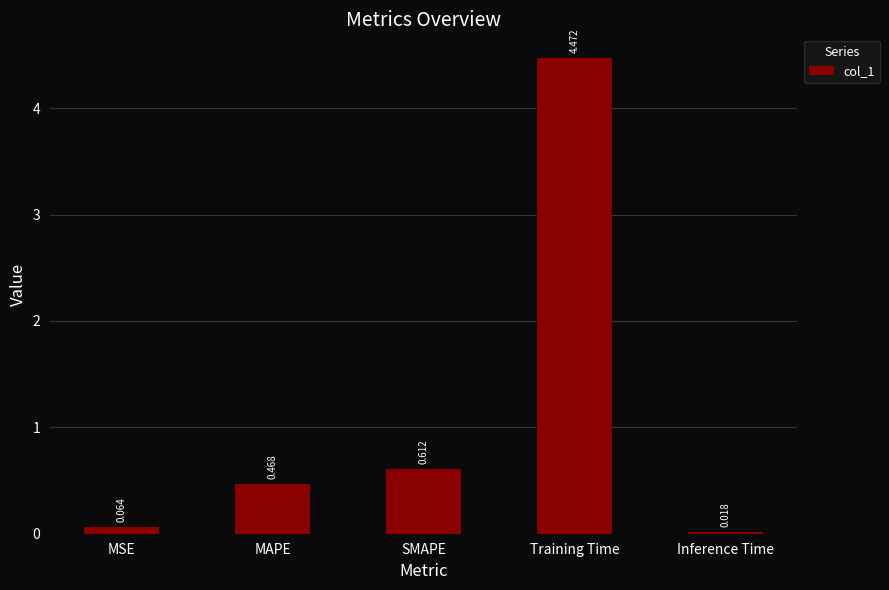

Rank the categories by value from lowest to highest.

Inference Time, MSE, MAPE, SMAPE, Training Time